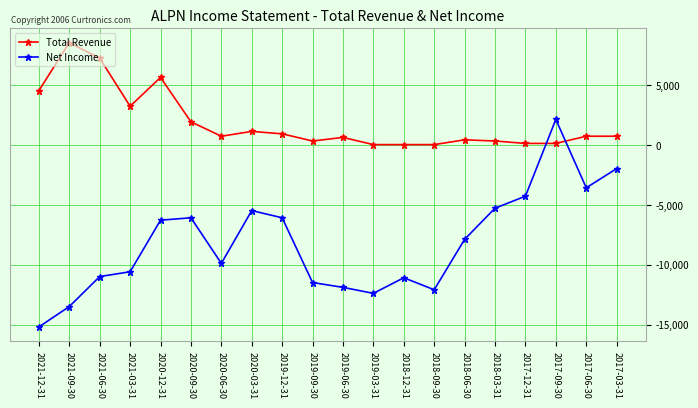

At which category does Total Revenue reach its first local valley?

2021-03-31